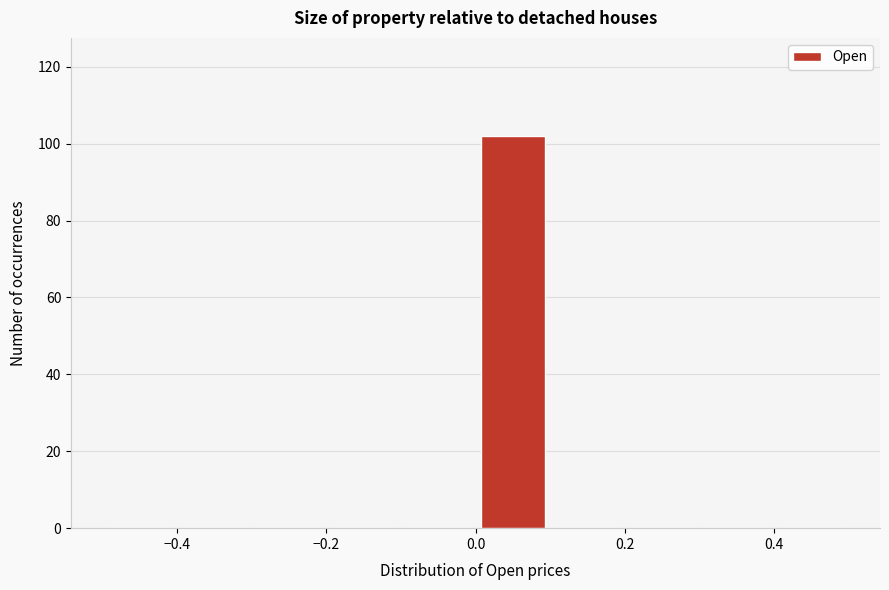

How tall is the bar that spans 0.0 to 0.1 on the x-axis? The values are not printed on the chart, so give them approximately, as read against the axis.

102